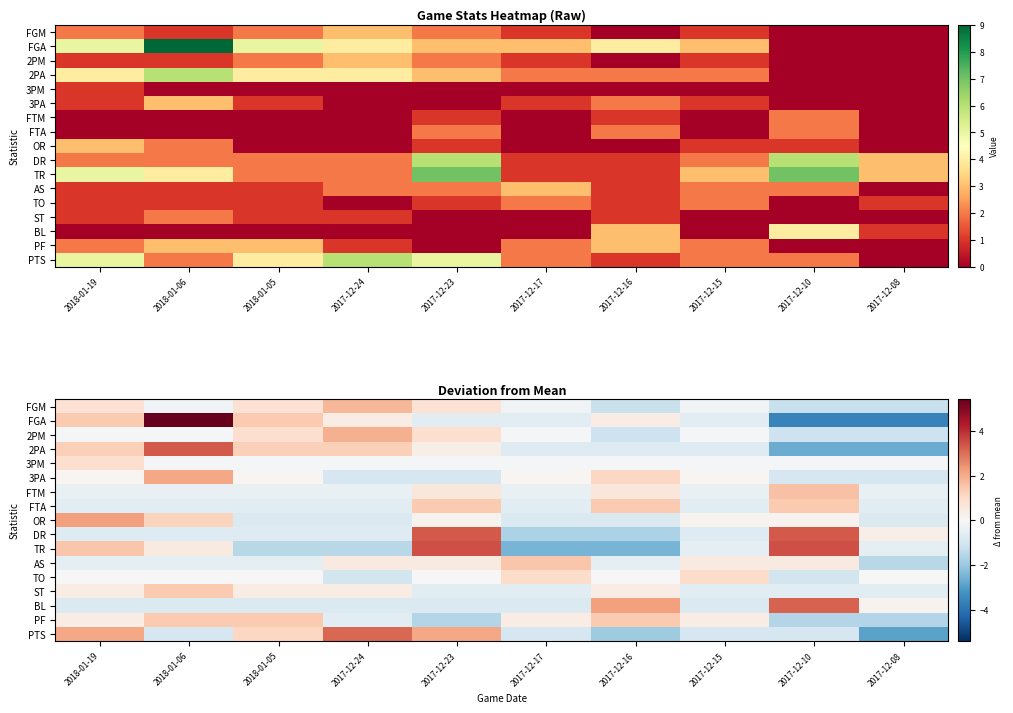

What is the difference between the highest and lowest values at 2018-01-05?

2.9